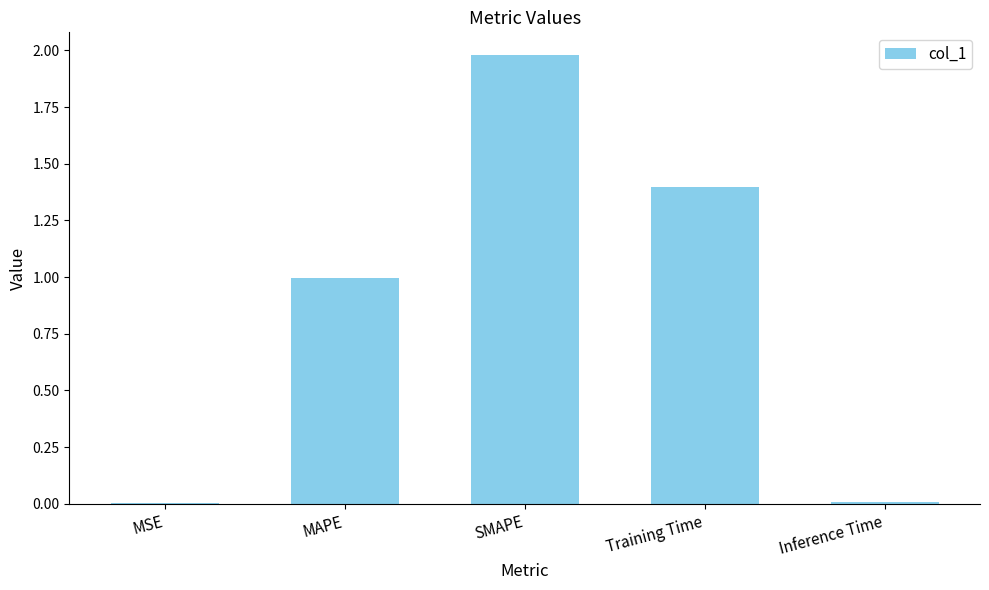

Are the bars horizontal?

No